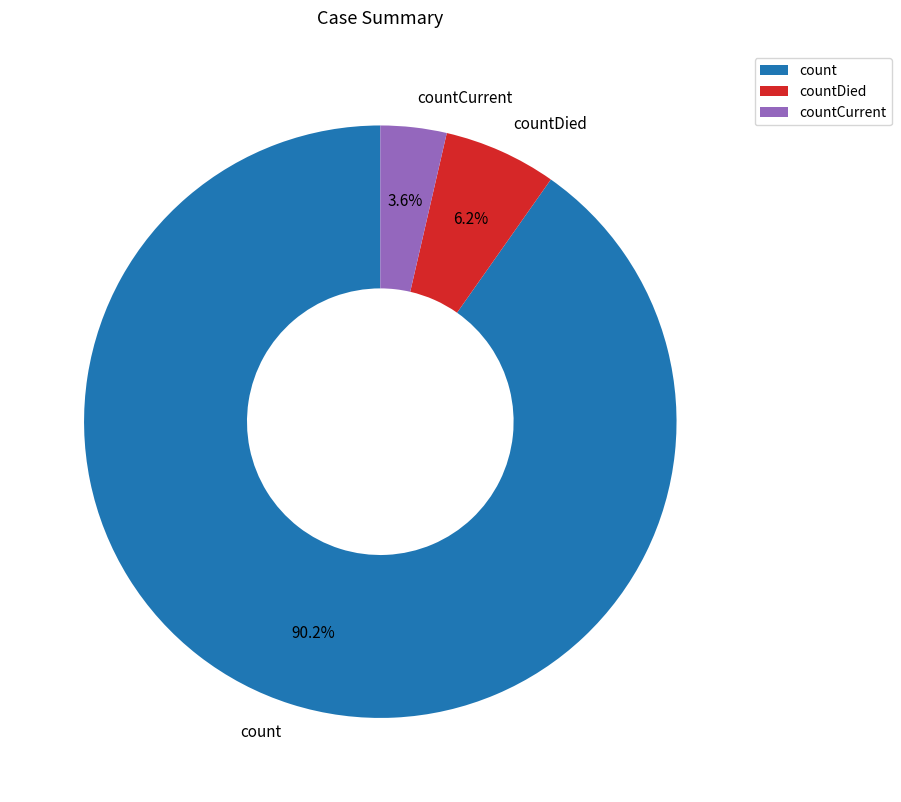

How many segments does this pie chart have?

3